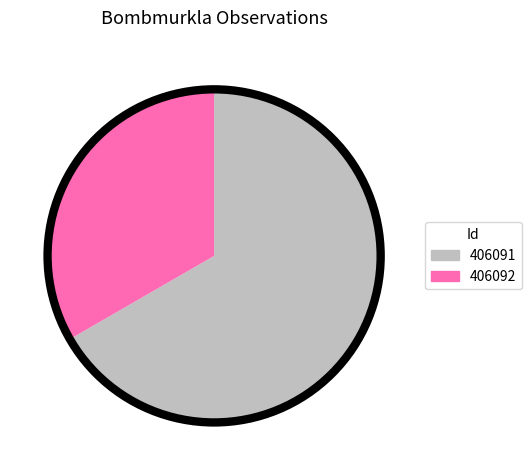

Rank the categories by value from lowest to highest.

406092, 406091